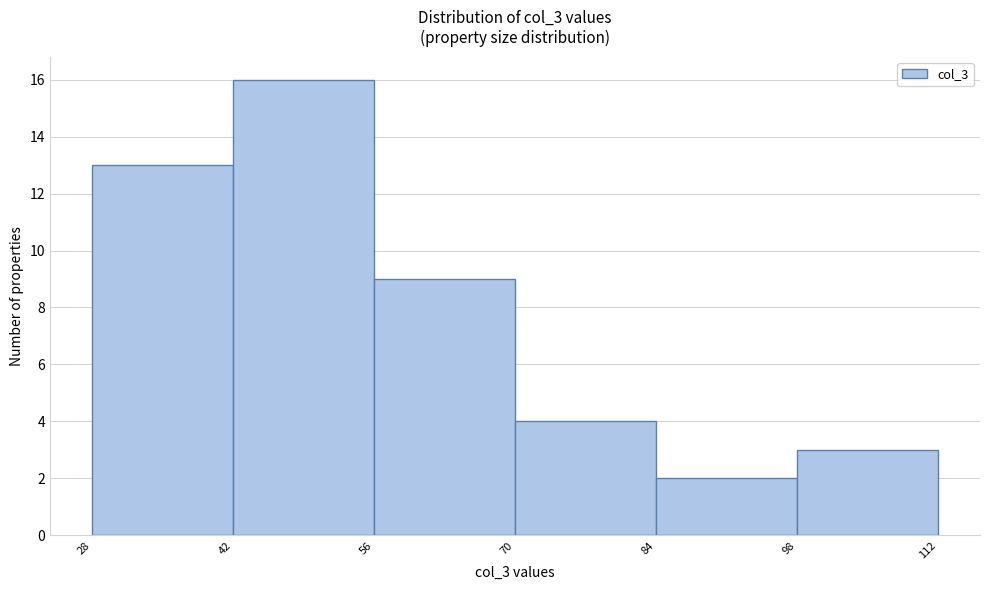

Which range on the x-axis has the tallest bar?

42 to 56